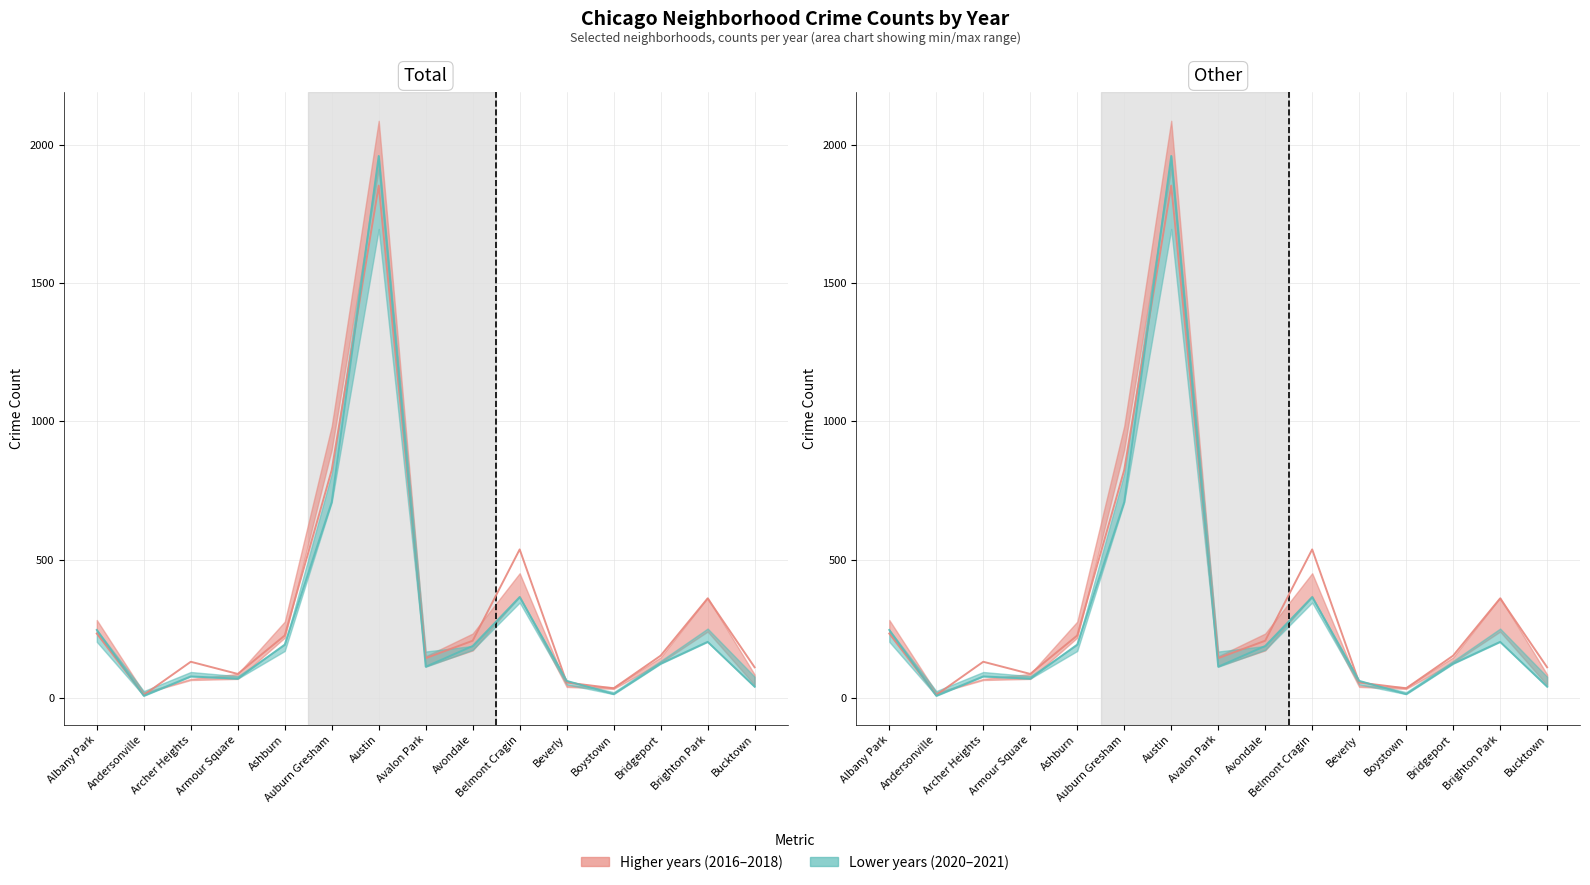

Does the chart display data point markers on the line(s)?

No